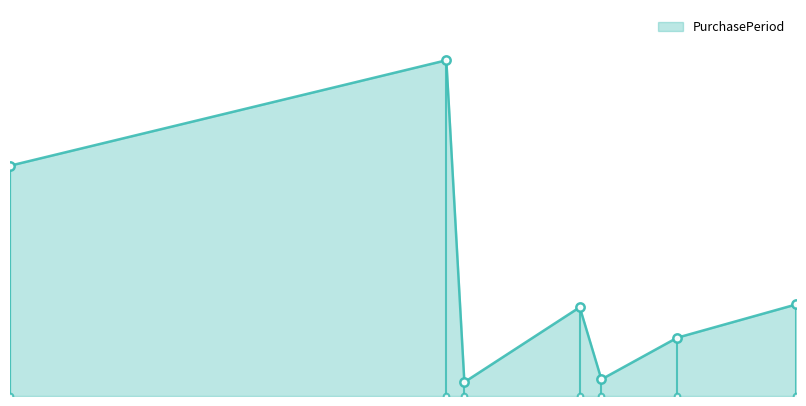

Where is the first local maximum?

2016-03-02